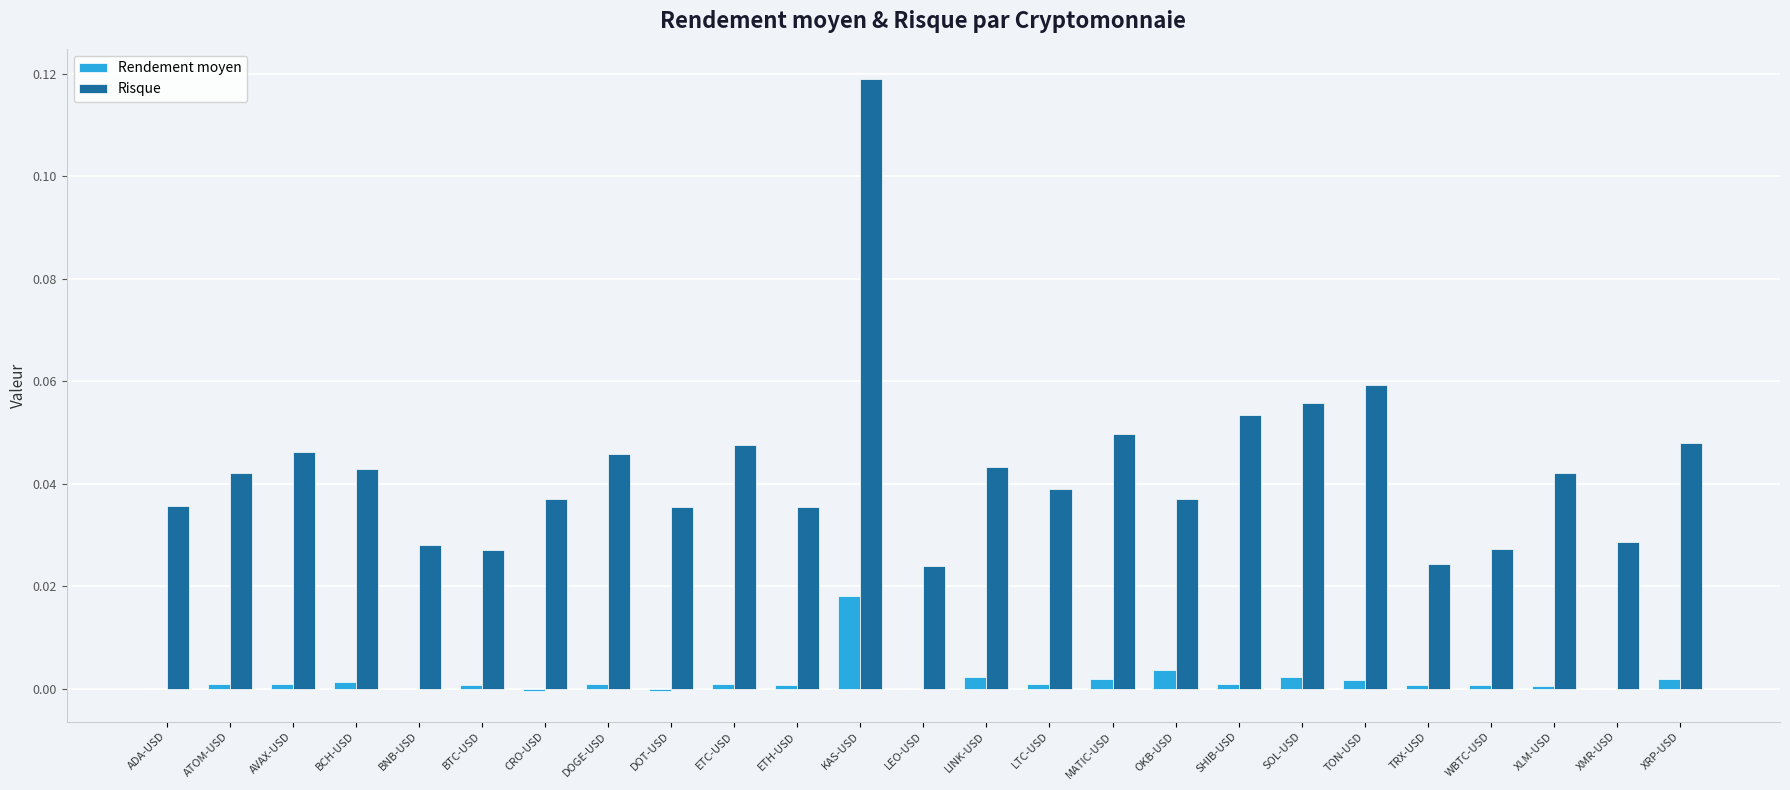

At which category is the sum across all series the highest?

KAS-USD